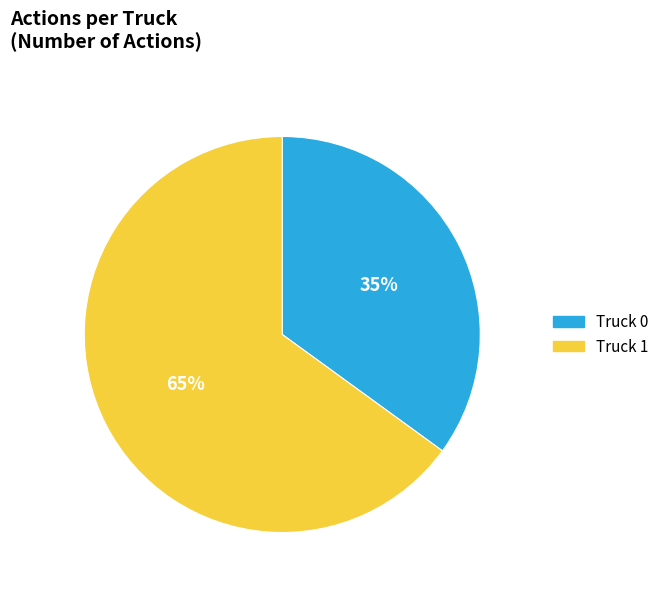

Does Truck 1 account for over 50% of the chart?

Yes